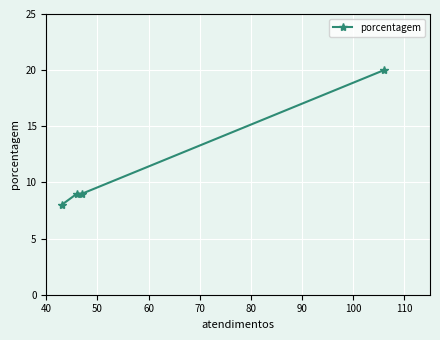

How many distinct data groups are displayed?

1